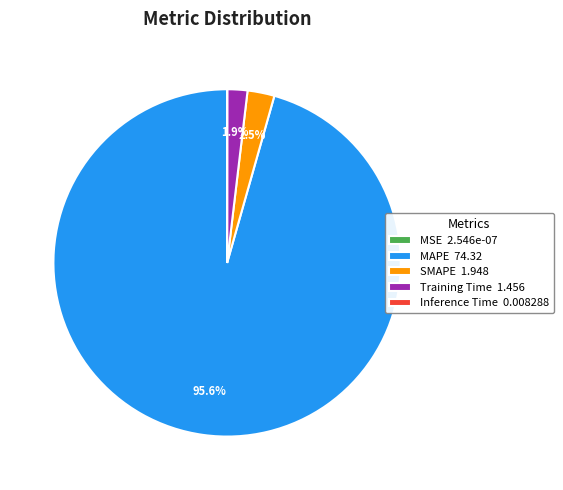

To the nearest percent, what is the difference between the largest and smallest slice percentages?

96%